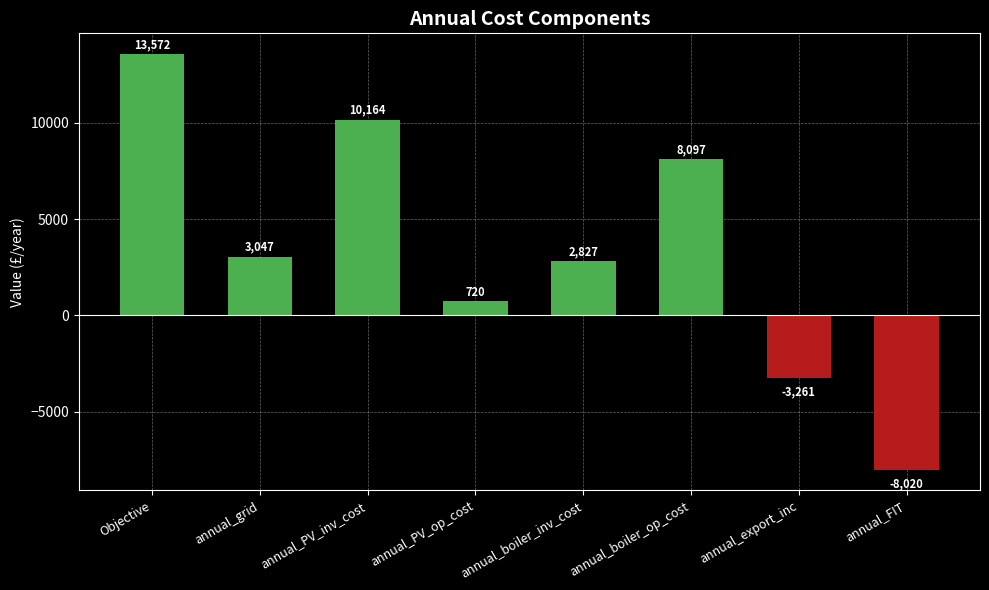

What is the average value?

3393.1